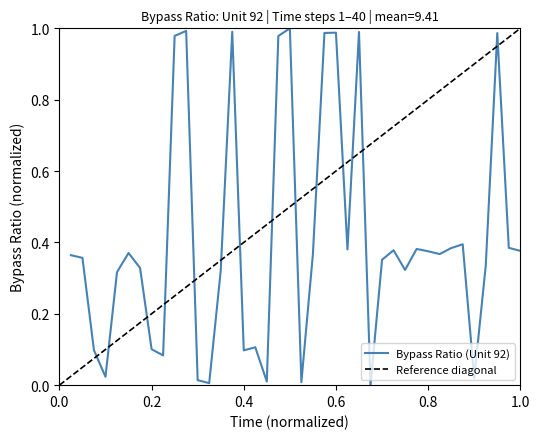

List the labels in order of value, largest first.

20, 11, 15, 26, 24, 23, 38, 10, 19, 35, 39, 34, 31, 25, 29, 40, 32, 6, 33, 22, 1, 2, 28, 37, 7, 30, 14, 5, 17, 8, 3, 16, 9, 4, 36, 12, 18, 21, 13, 27